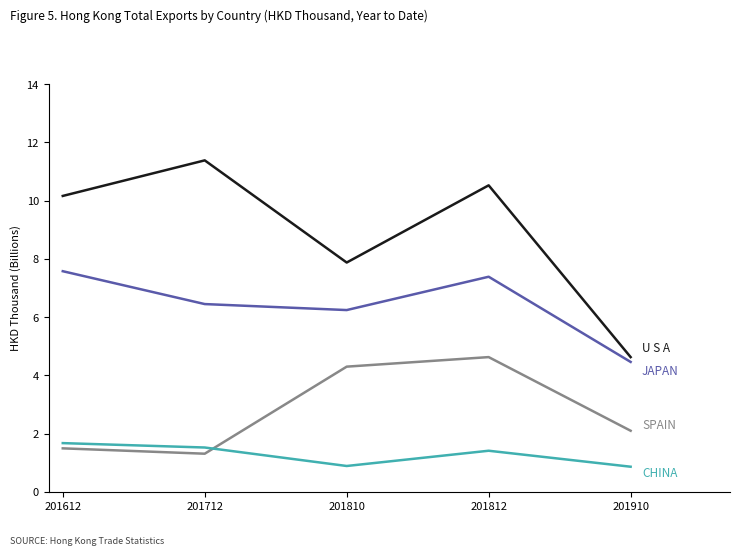

What is the difference between the highest and lowest values at 201910?

3.8